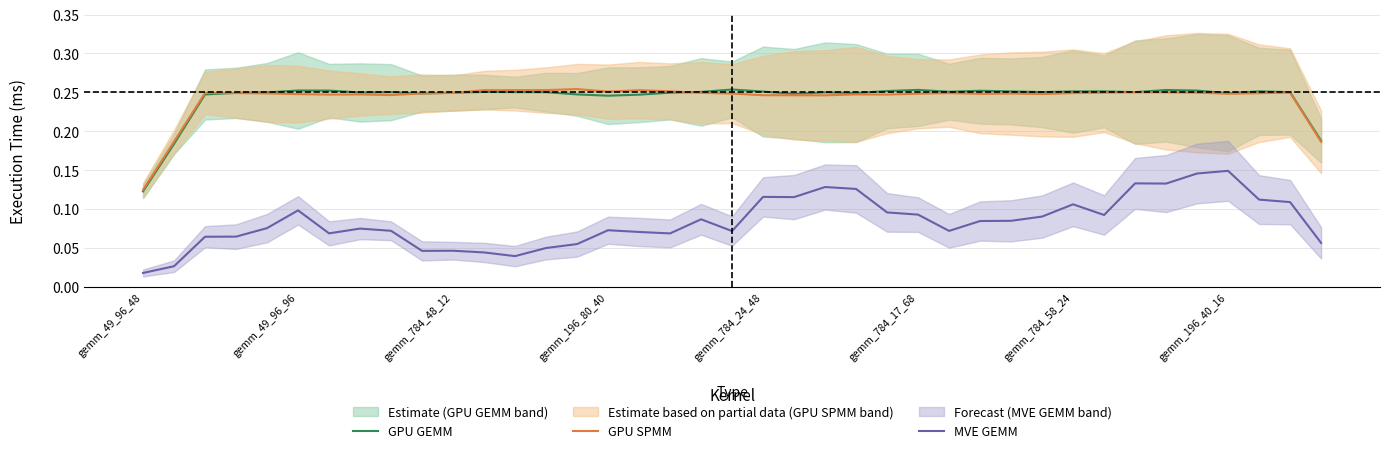

True or false: MVE GEMM has more than 0 interior local peaks.

True